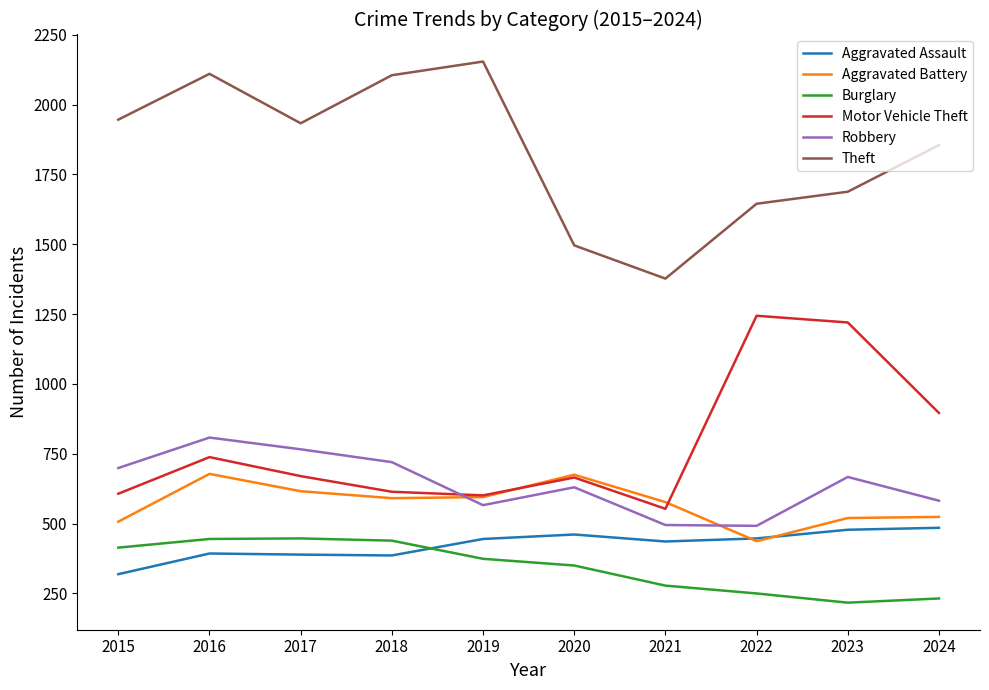

What is the minimum value shown in the chart?

217